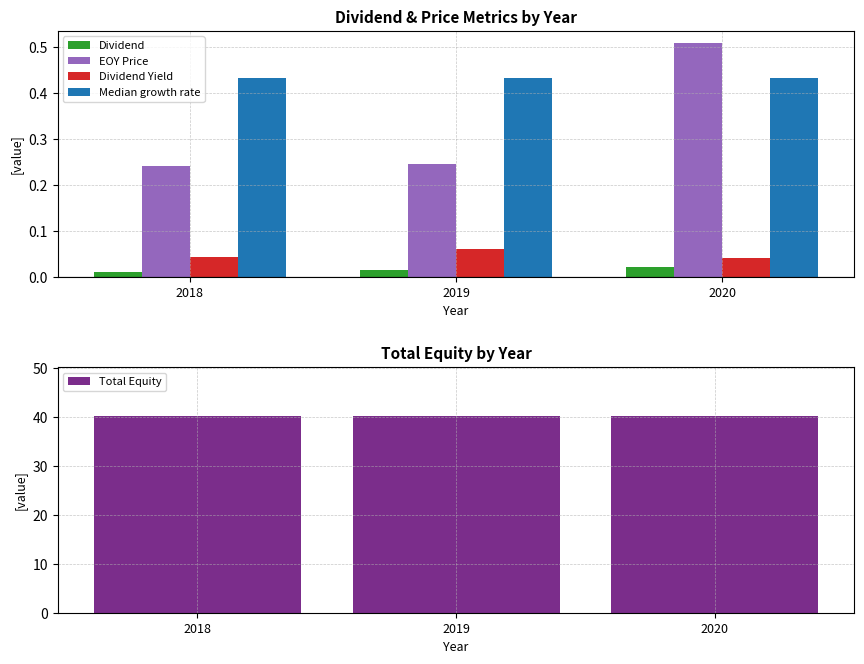

Reading left to right, what are all the values shown in this chart?

Dividend: 0.0	0.0	0.0
EOY Price: 0.2	0.2	0.5
Dividend Yield: 0.0	0.1	0.0
Median growth rate: 0.4	0.4	0.4
Total Equity: 40.2	40.2	40.2